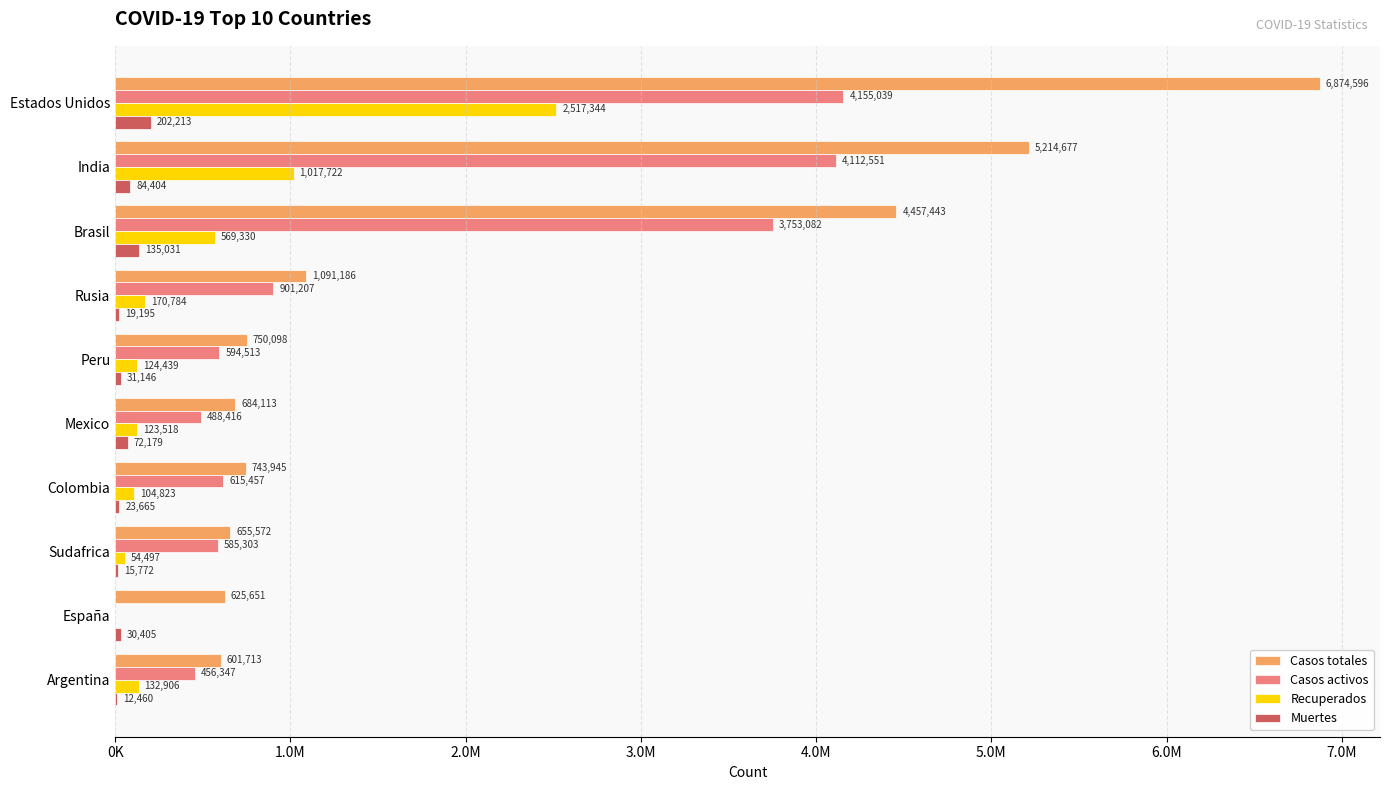

At which category is the sum across all series the highest?

Estados Unidos